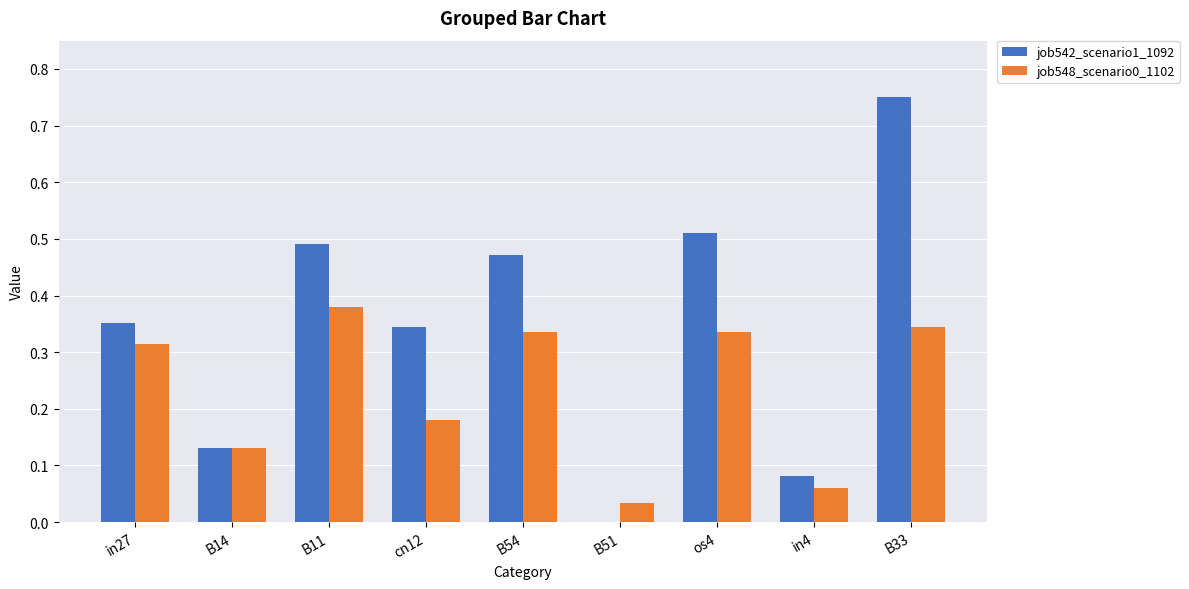

What is the sum of all job548_scenario0_1102 values?

2.1